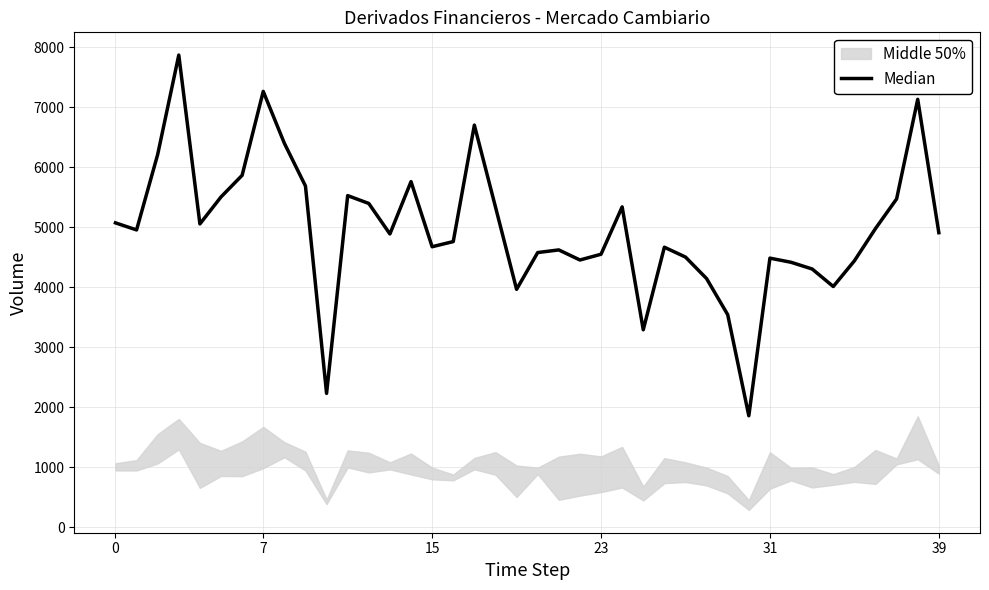

Approximately how many times larger is the value at 36 compared to 18?

0.9